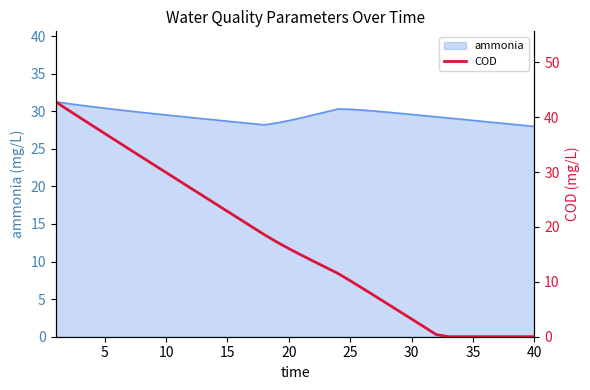

What is the highest value of the ammonia series?

31.2